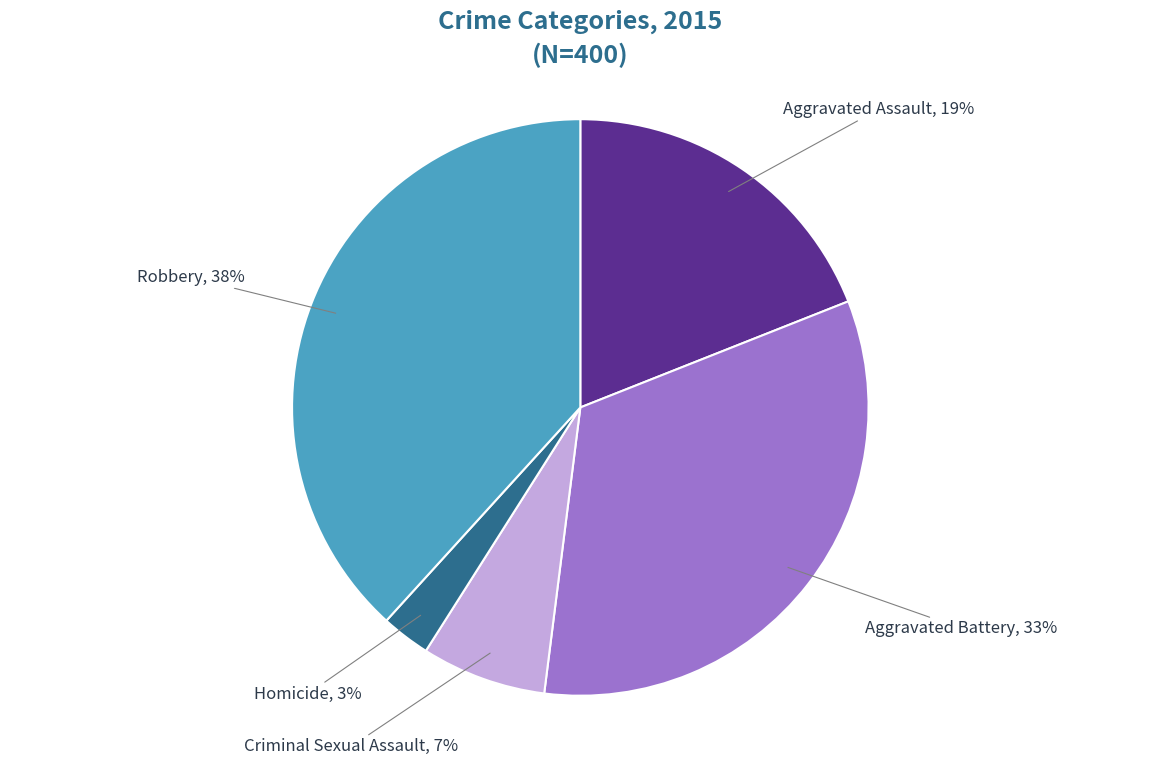

Does any single category account for the majority?

No